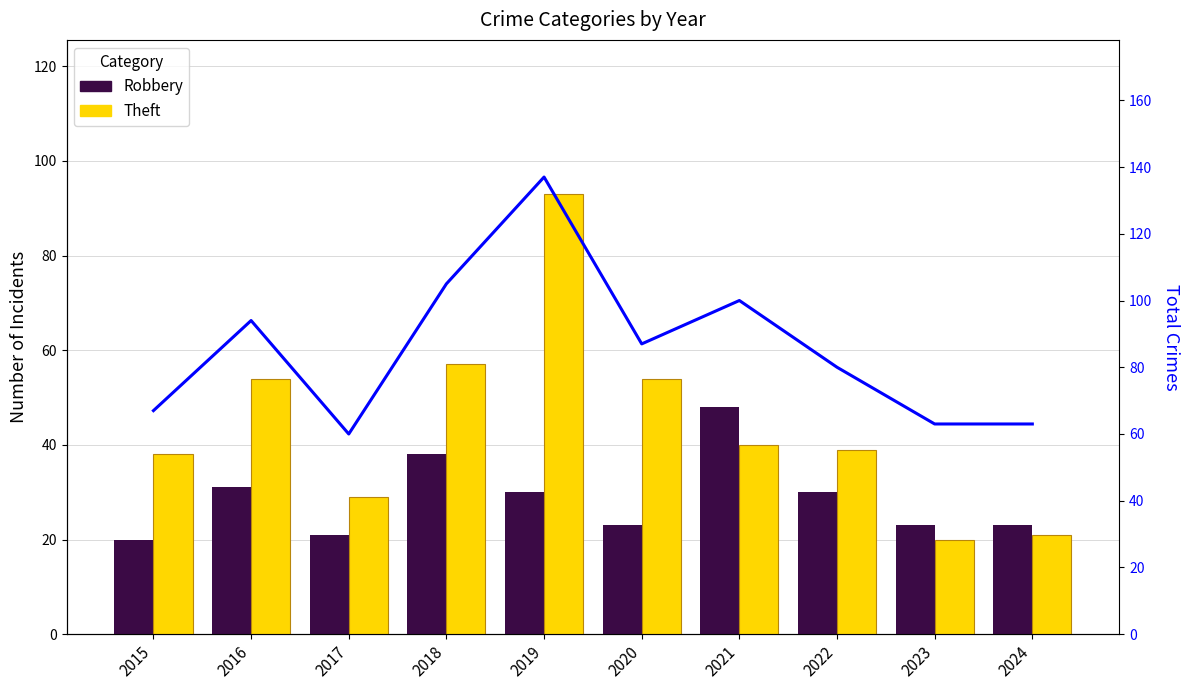

True or false: Robbery has a value of 23 at 2024.

True